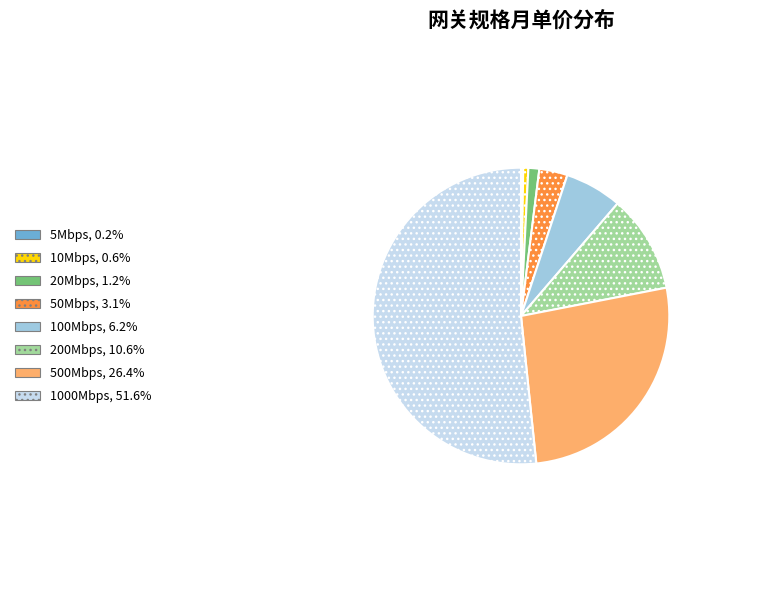

The 200Mbps slice represents 21% of the pie. True or false?

False